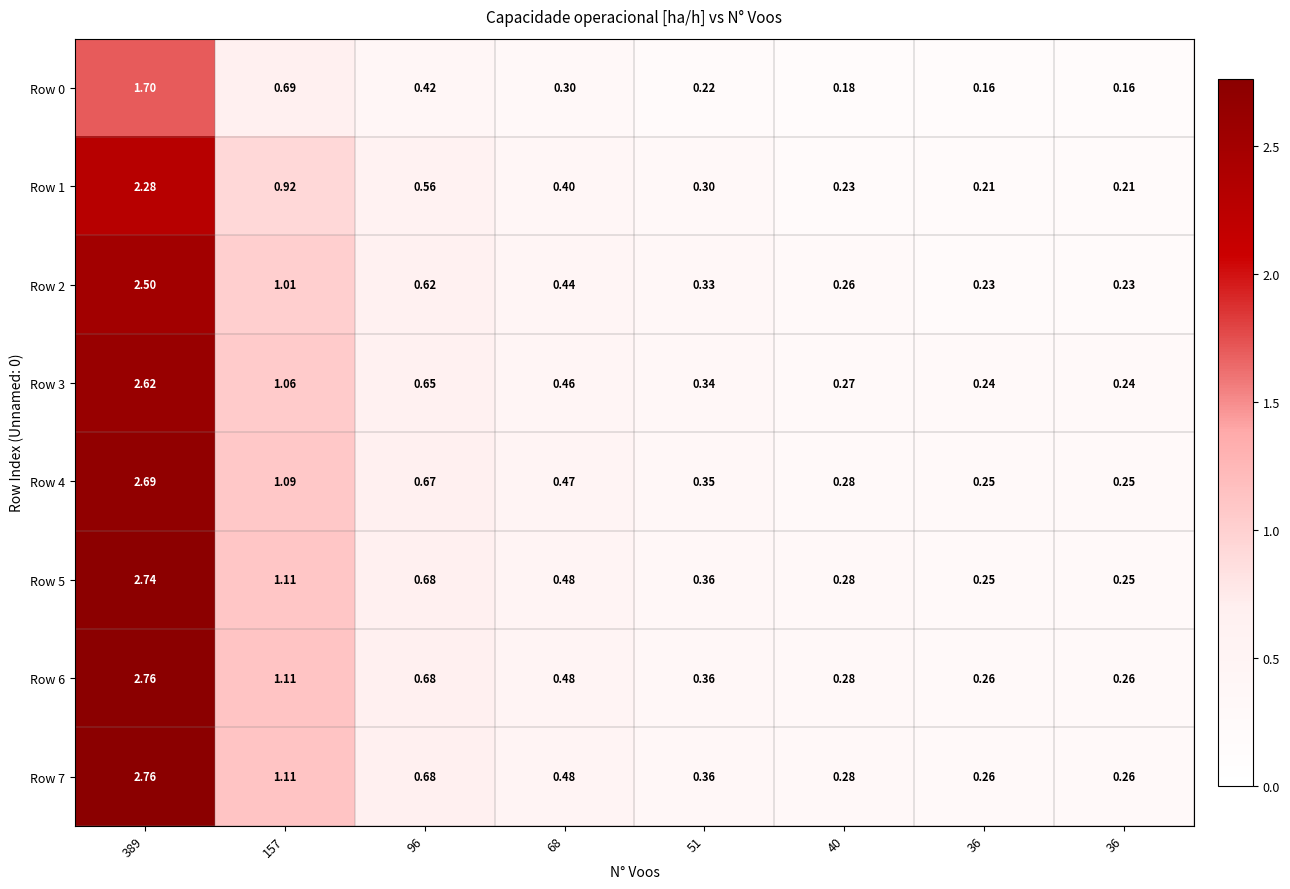

What is the smallest value displayed?

0.2